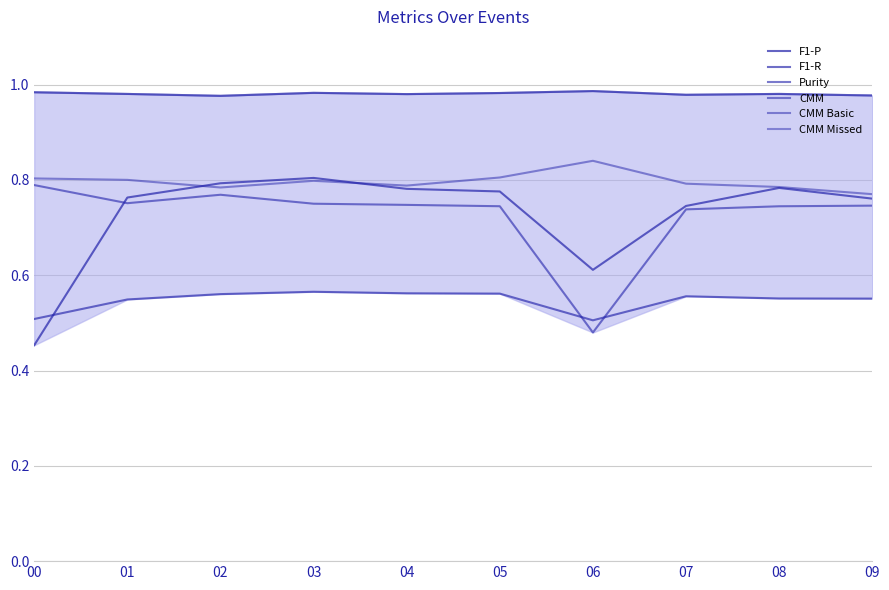

How many data points does each series have?

10